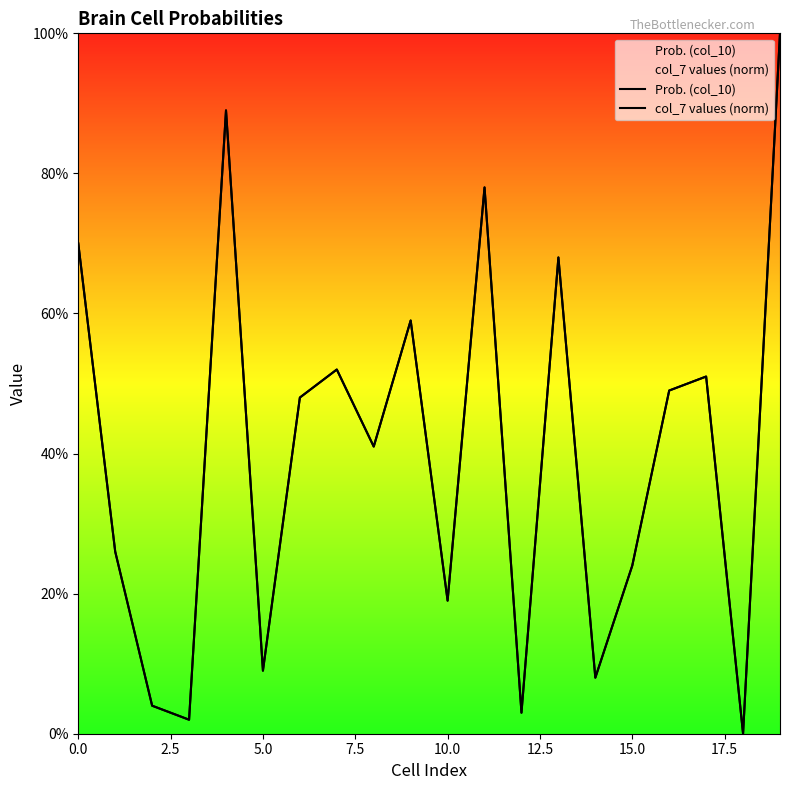

Reading left to right, extract all data points from this chart.

Prob. (col_10): 0.7	0.3	0.0	0.0	0.9	0.1	0.5	0.5	0.4	0.6	0.2	0.8	0.0	0.7	0.1	0.2	0.5	0.5	0.0	1.0
col_7 values (norm): 0.7	0.3	0.0	0.0	0.9	0.1	0.5	0.5	0.4	0.6	0.2	0.8	0.0	0.7	0.1	0.2	0.5	0.5	0.0	1.0